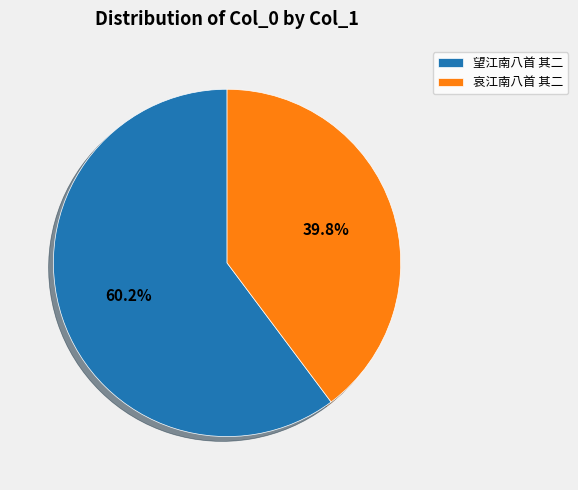

Count the number of slices in the pie.

2